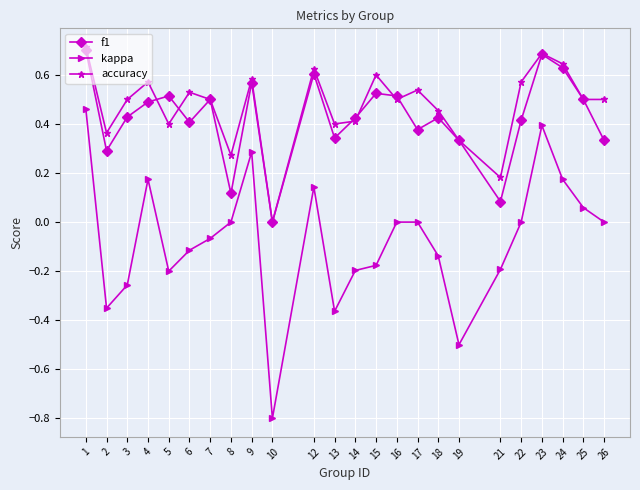

True or false: kappa has a value of -0.5 at 22.

False